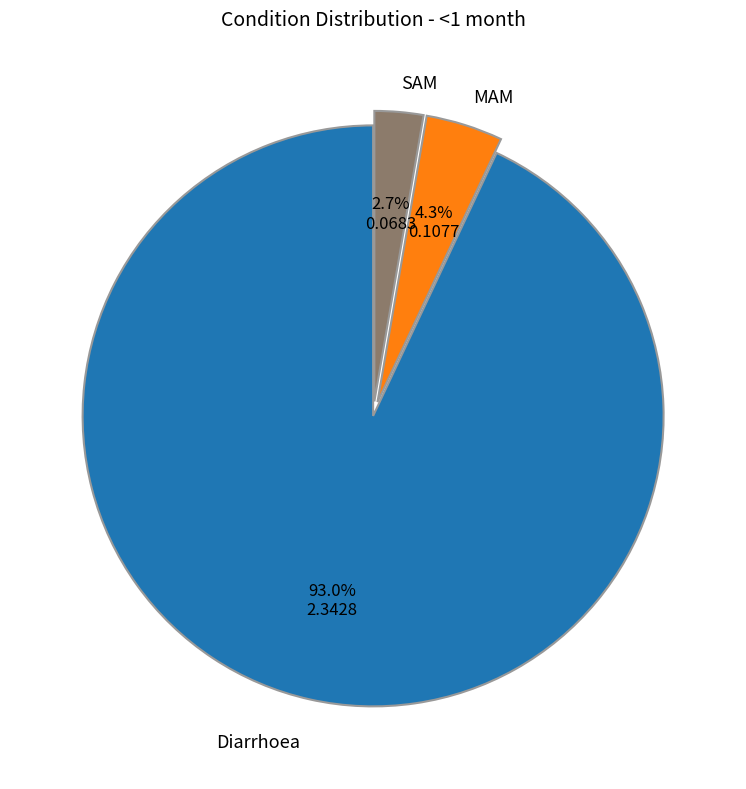

Is there any slice that represents more than half of the pie?

Yes